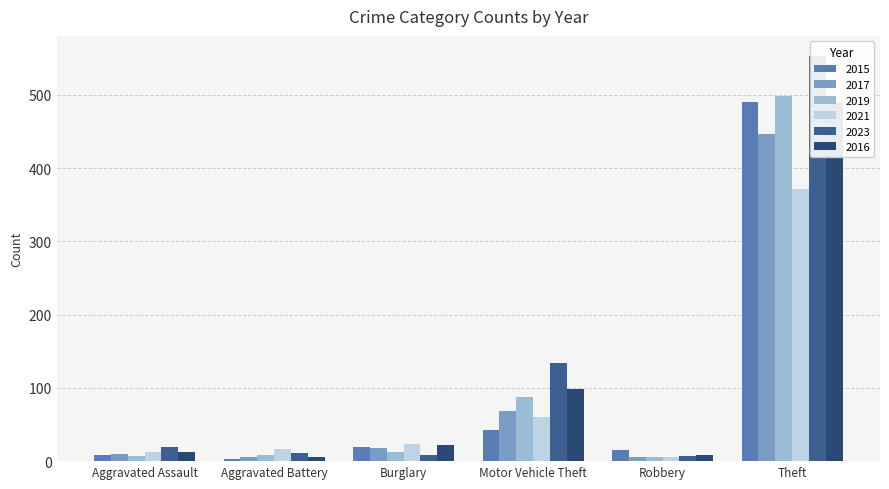

What are all the series names shown in the legend?

2015, 2017, 2019, 2021, 2023, 2016